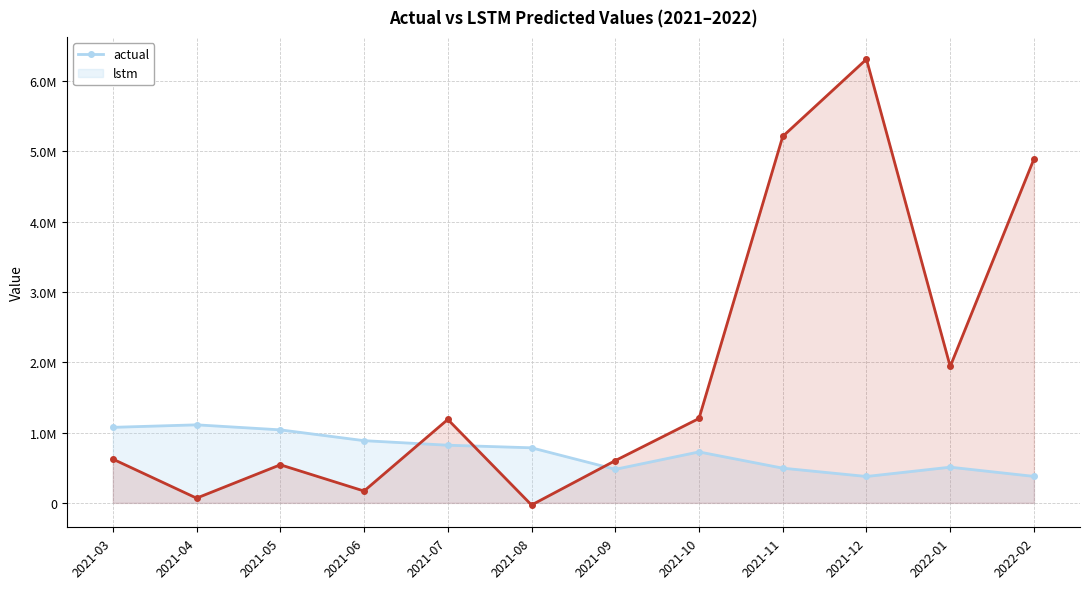

How many distinct data groups are displayed?

2